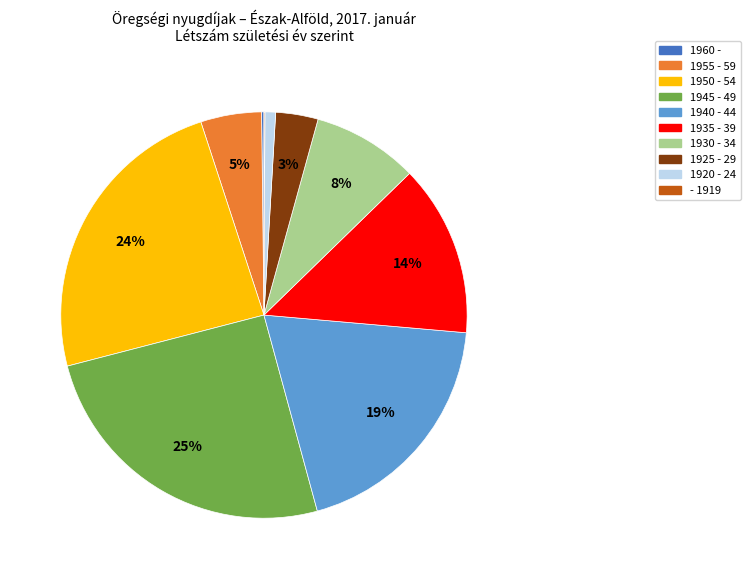

Which has a higher value, 1940 - 44 or 1920 - 24?

1940 - 44